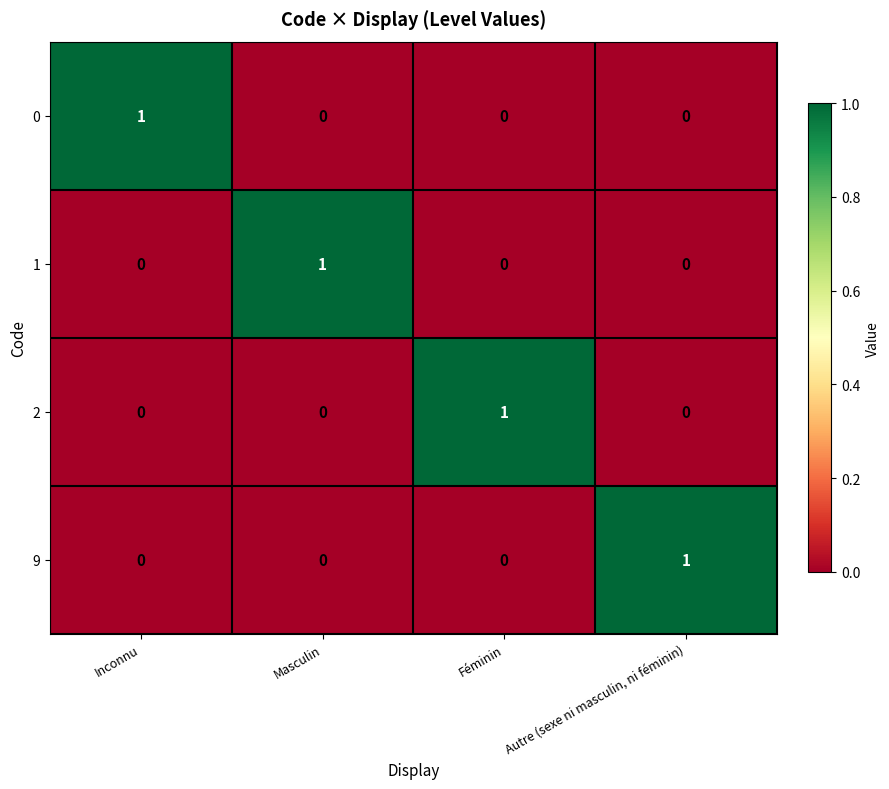

What is the greatest value displayed?

1